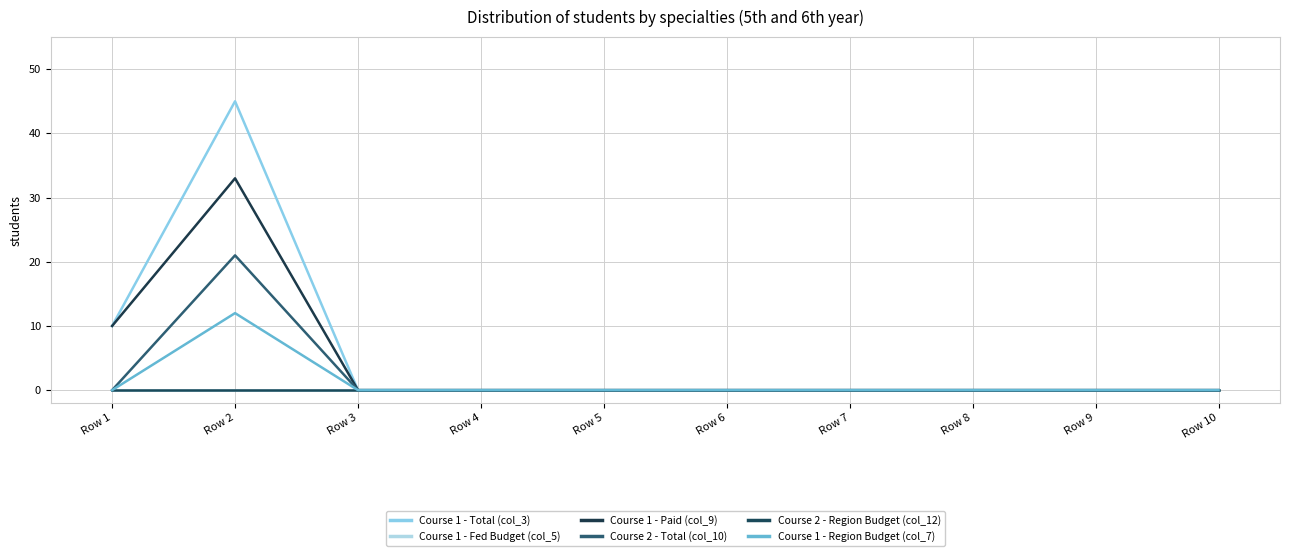

Does the chart display data point markers on the line(s)?

No